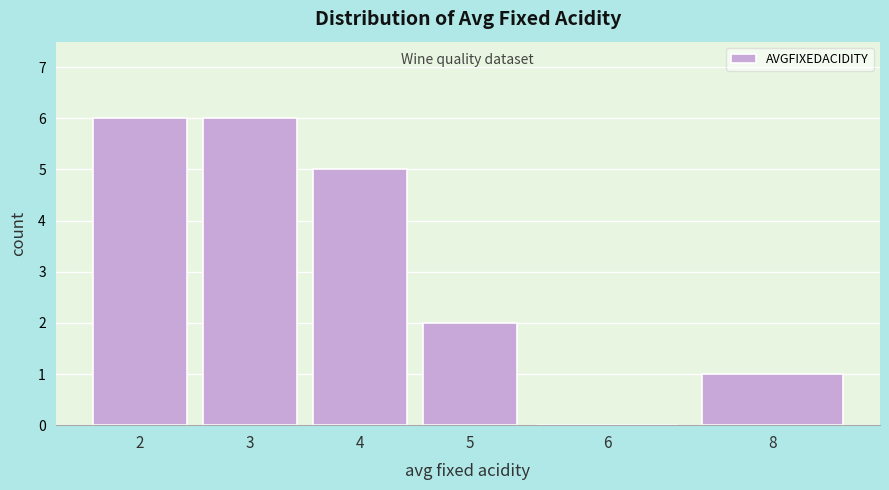

Reading left to right, what are all the values shown in this chart?

2=6	3=6	4=5	5=2	6=0	8=1